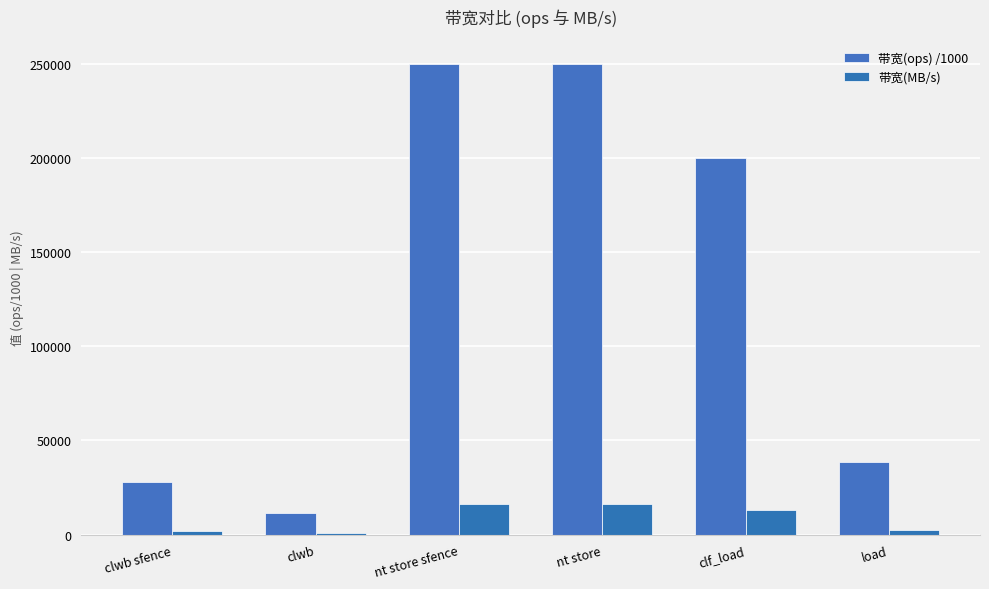

Count the number of categories in the chart.

6